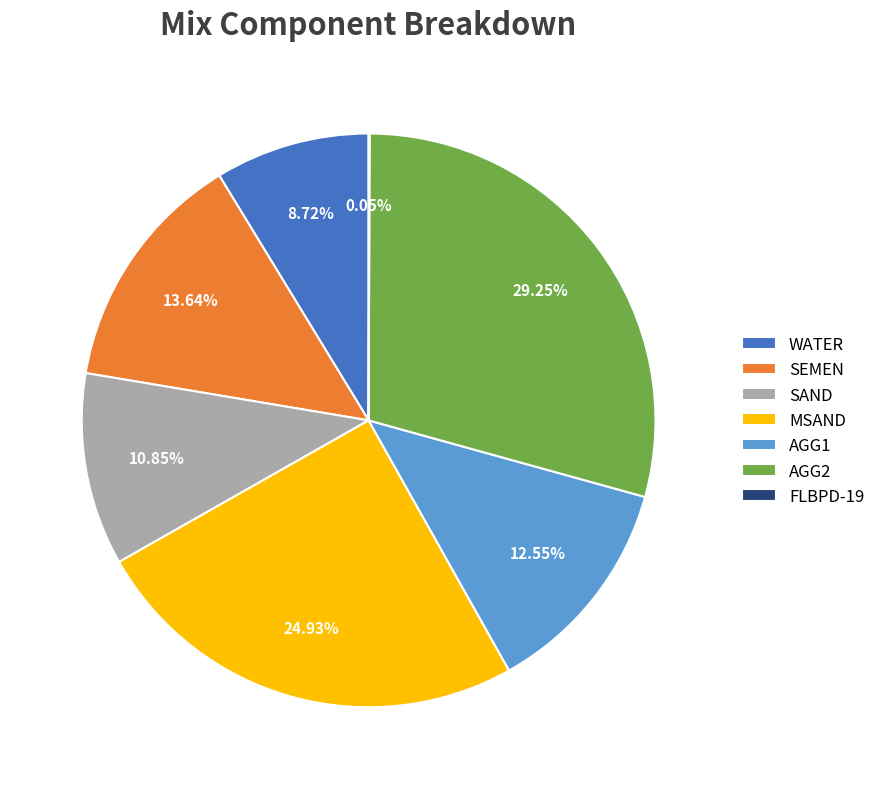

To the nearest percent, what is the difference between the largest and smallest slice percentages?

29%